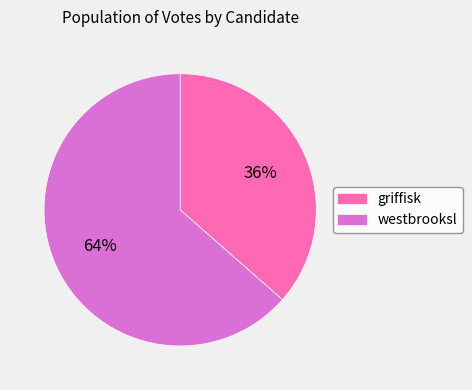

What is the majority slice?

westbrooksl